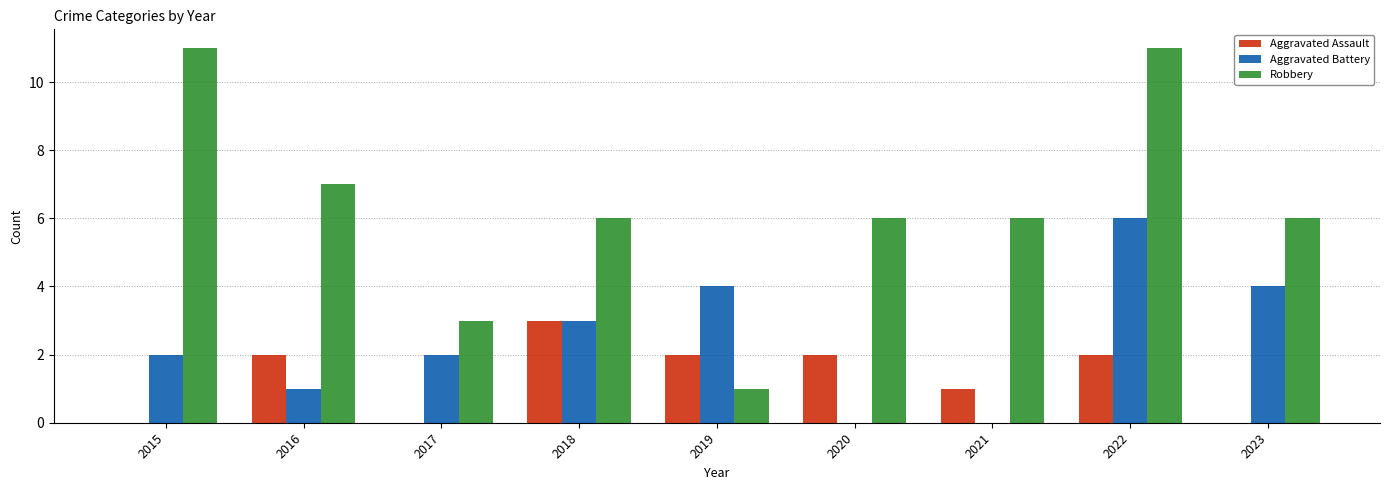

Does the chart contain stacked bars?

No